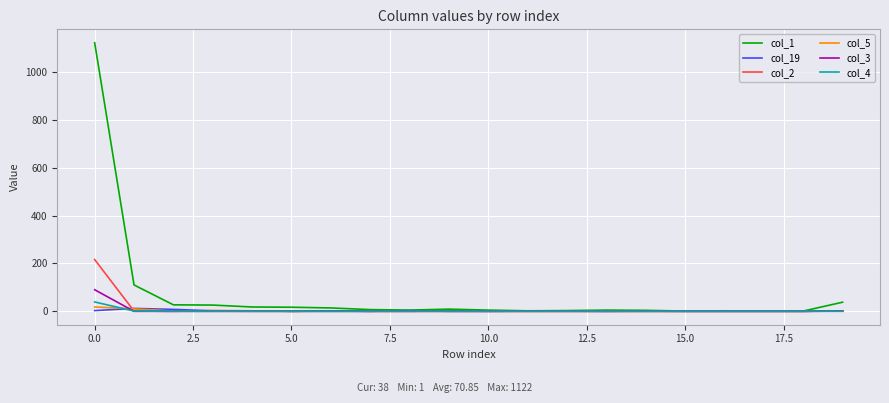

Which series has the largest total across all categories?

col_1